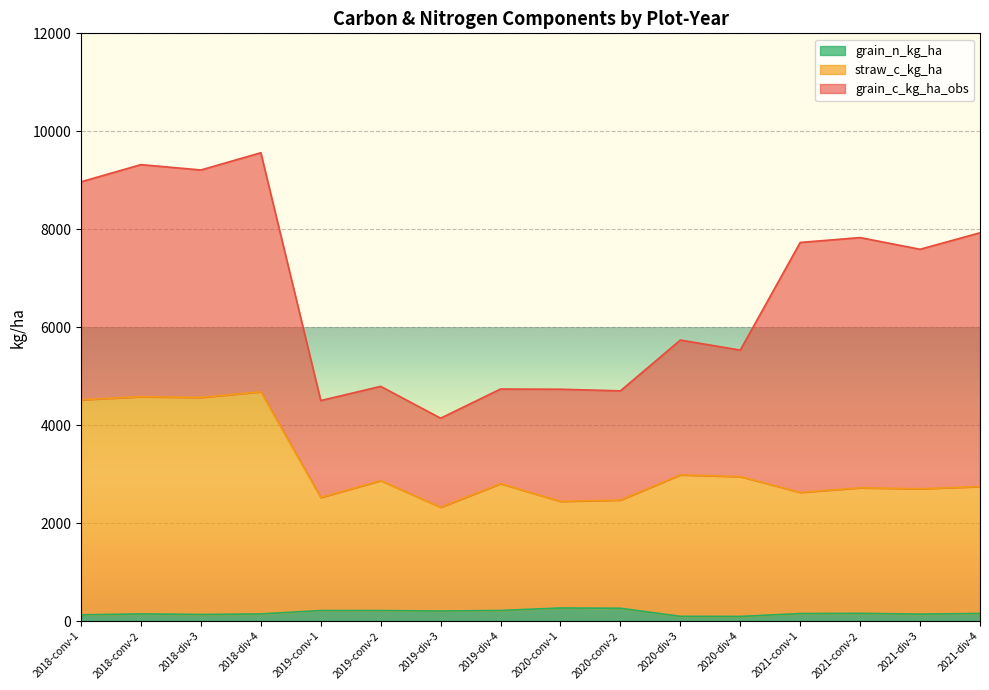

What is the approximate value of grain_n_kg_ha at 2018-div-3?

134.0